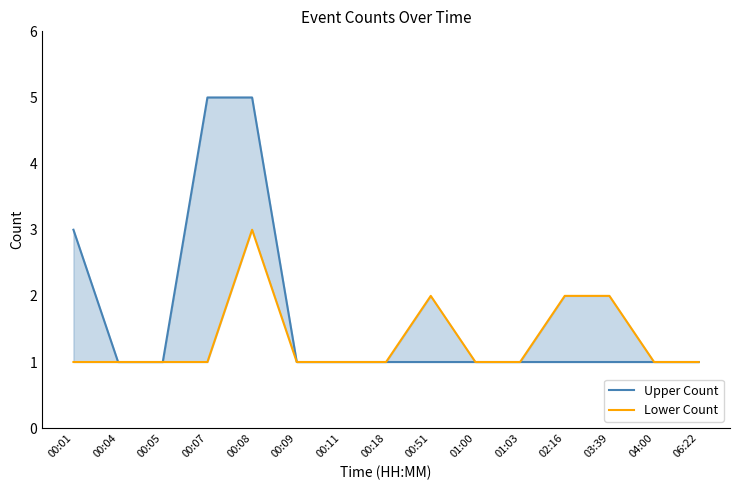

Reading left to right, what are all the values shown in this chart?

Upper Count: 00:01=3	00:04=1	00:05=1	00:07=5	00:08=5	00:09=1	00:11=1	00:18=1	00:51=1	01:00=1	01:03=1	02:16=1	03:39=1	04:00=1	06:22=1
Lower Count: 00:01=1	00:04=1	00:05=1	00:07=1	00:08=3	00:09=1	00:11=1	00:18=1	00:51=2	01:00=1	01:03=1	02:16=2	03:39=2	04:00=1	06:22=1